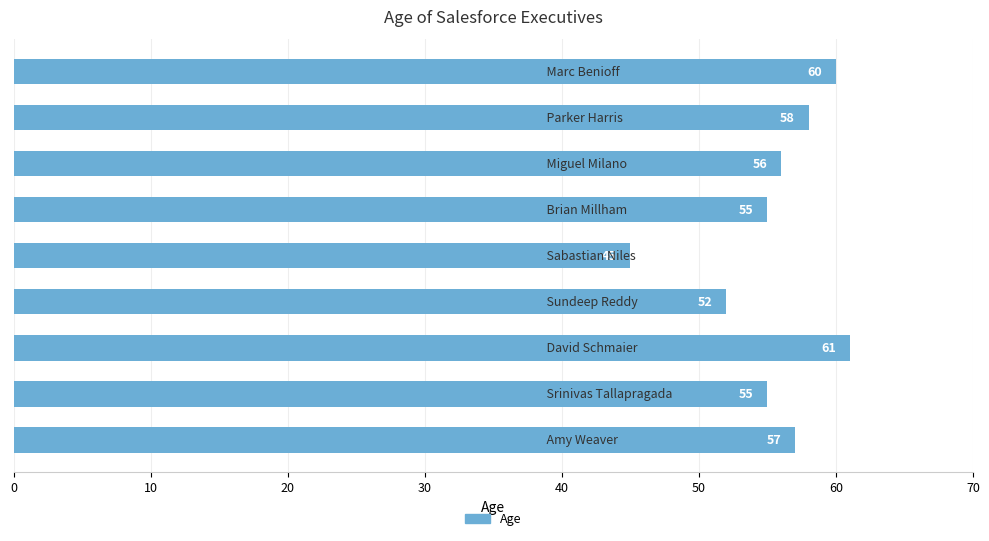

What is the maximum value shown in the chart?

61